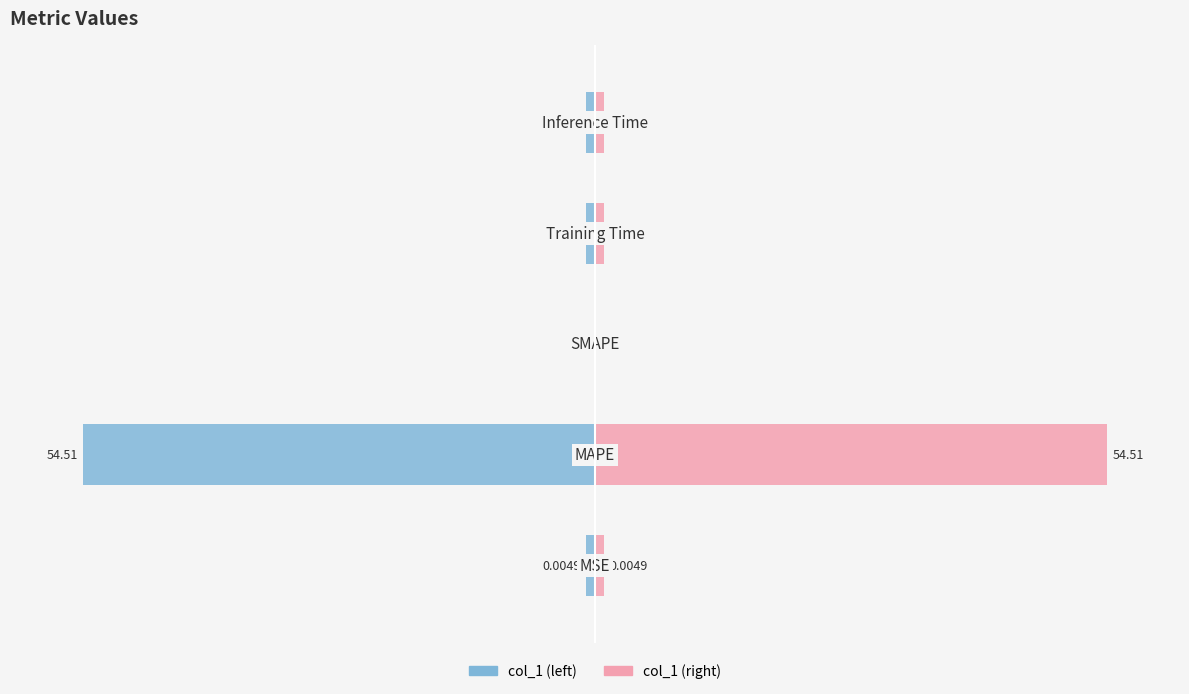

Reading right to left, list all the values displayed in this chart.

col_1: 4=0.5	3=0.5	2=0.0	1=28.0	0=0.5
col_1 (mirror): 4=-0.5	3=-0.5	2=0.0	1=-28.0	0=-0.5